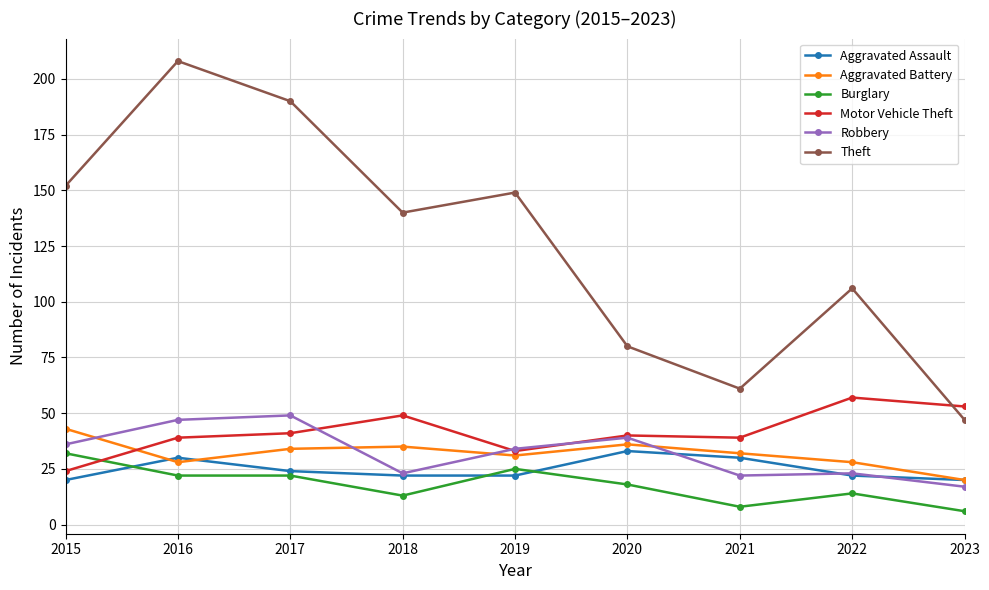

What is the difference between the highest and lowest values at 2019?

127